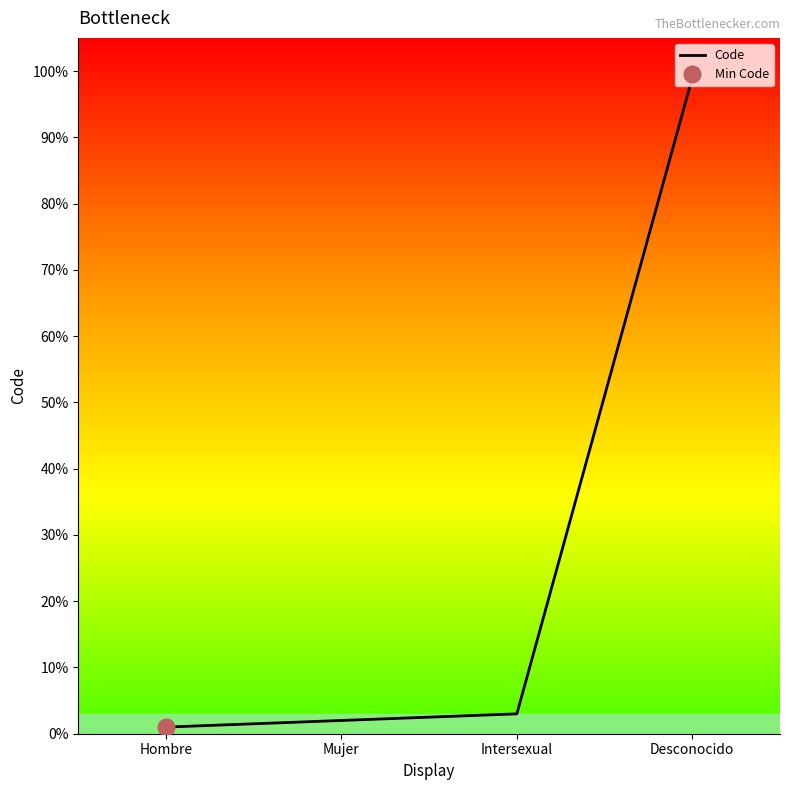

How many lines are shown in the chart?

1